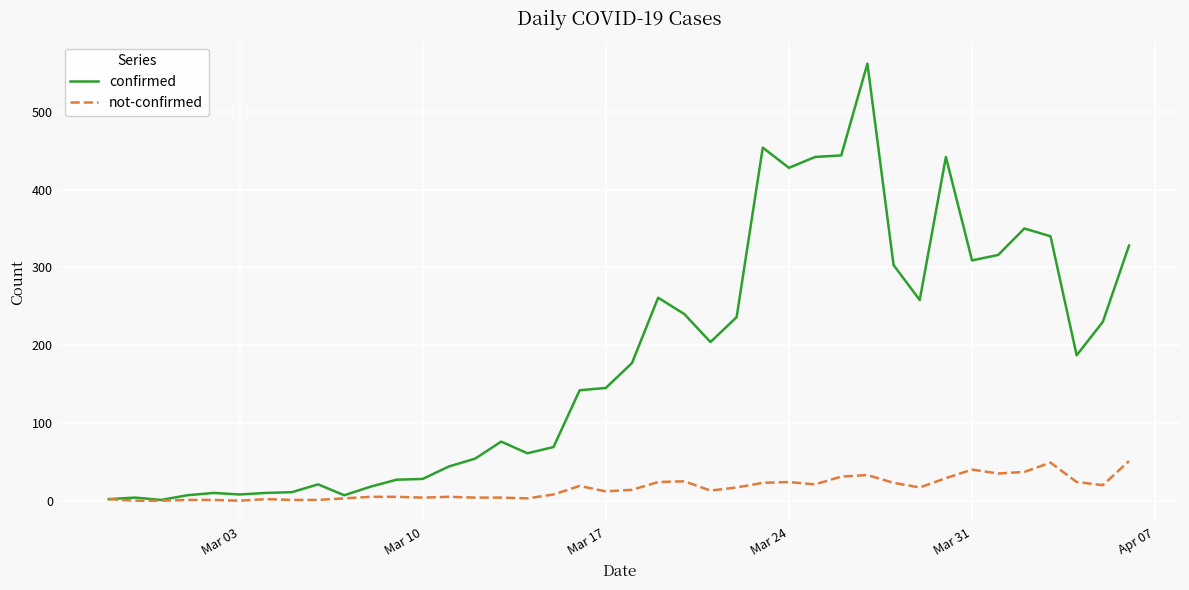

What is the sum of all not-confirmed values?

630